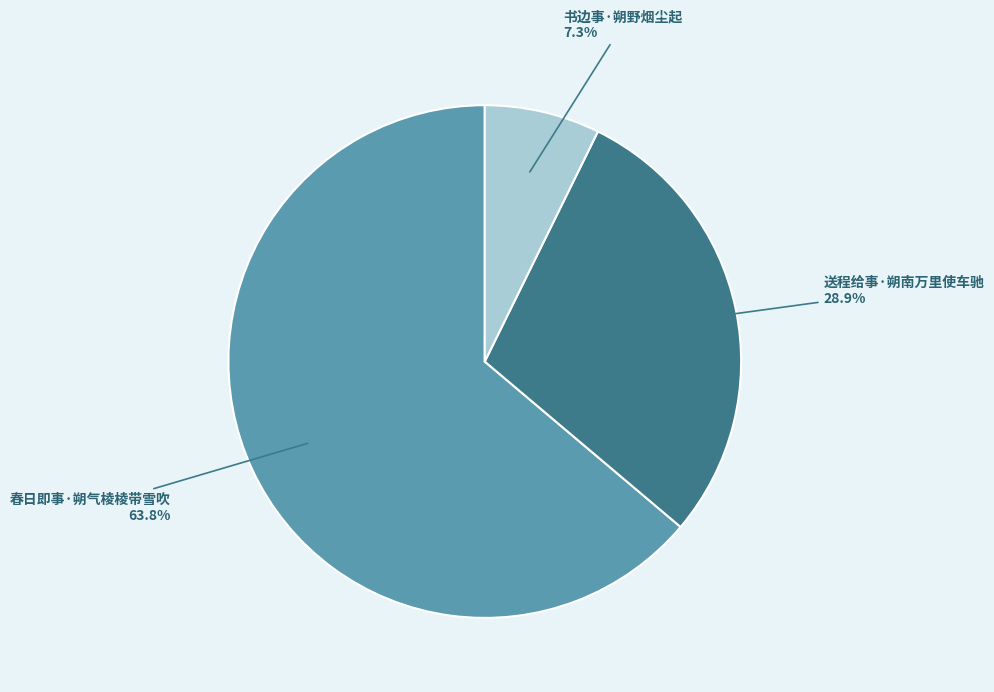

Which category has the smallest portion of the pie?

书边事·朔野烟尘起